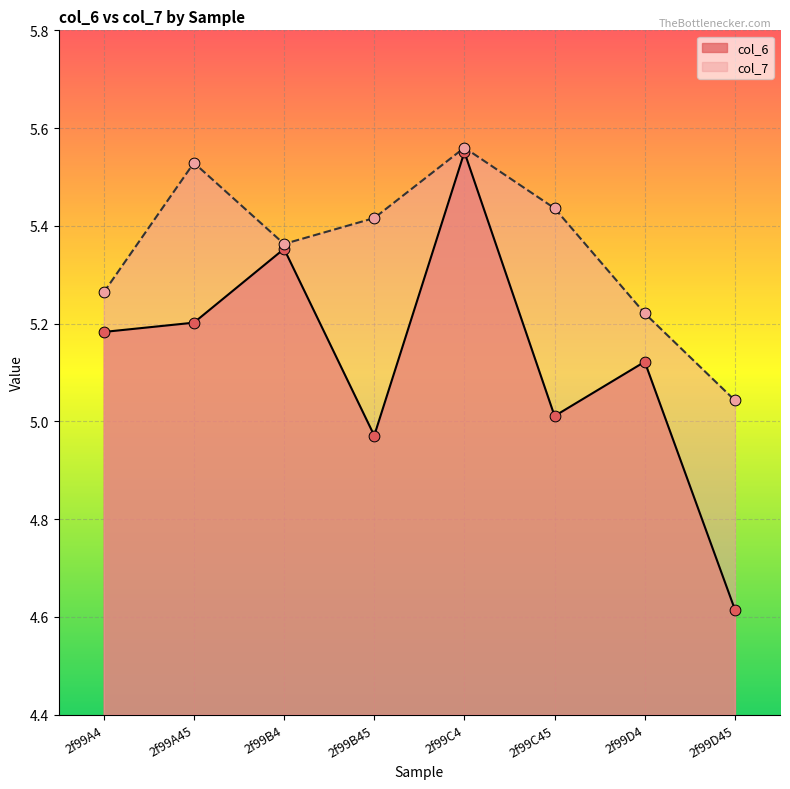

At how many categories does at least one series exceed 5?

8